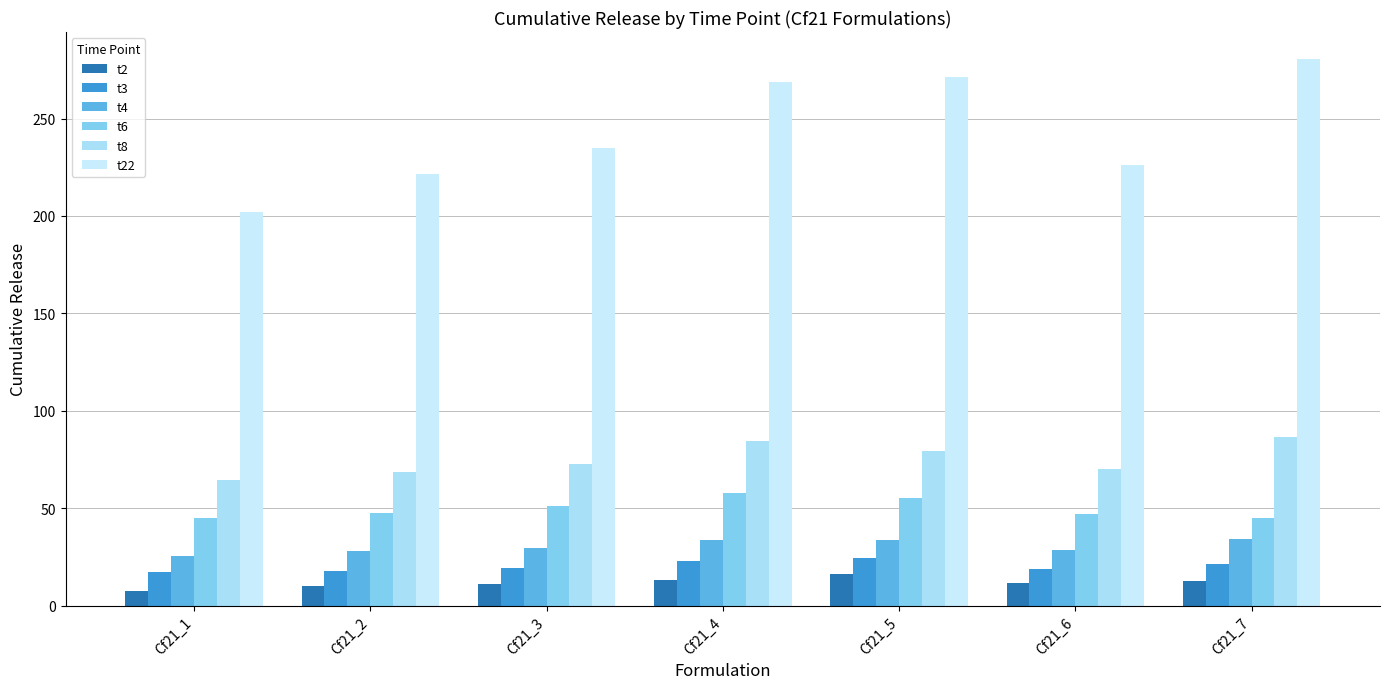

True or false: t4 has a value of 20.3 at Cf21_7.

False